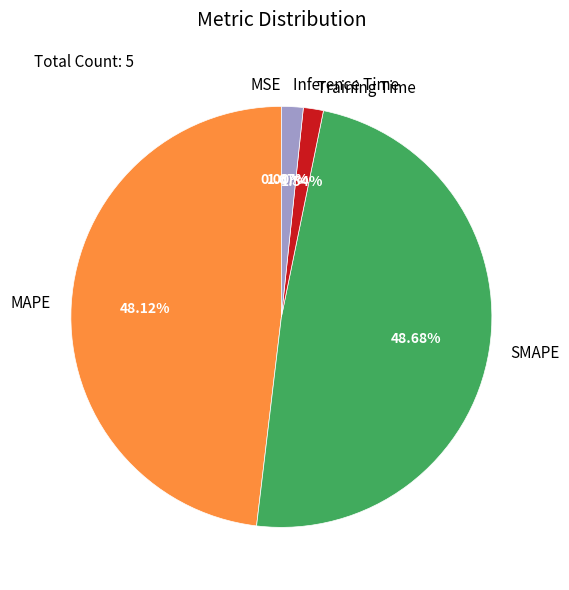

Between MAPE and Training Time, which is larger?

MAPE